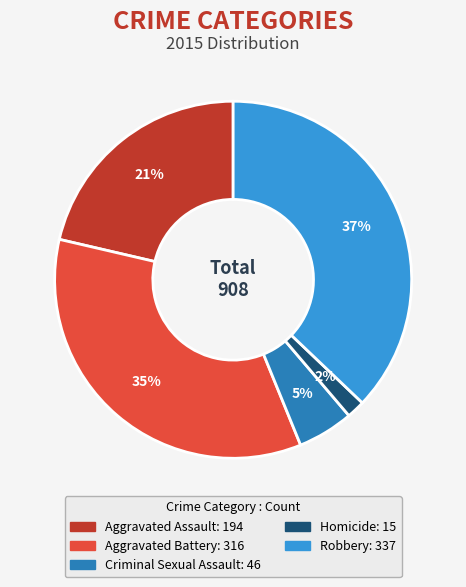

True or false: Criminal Sexual Assault accounts for 5% of the total.

True